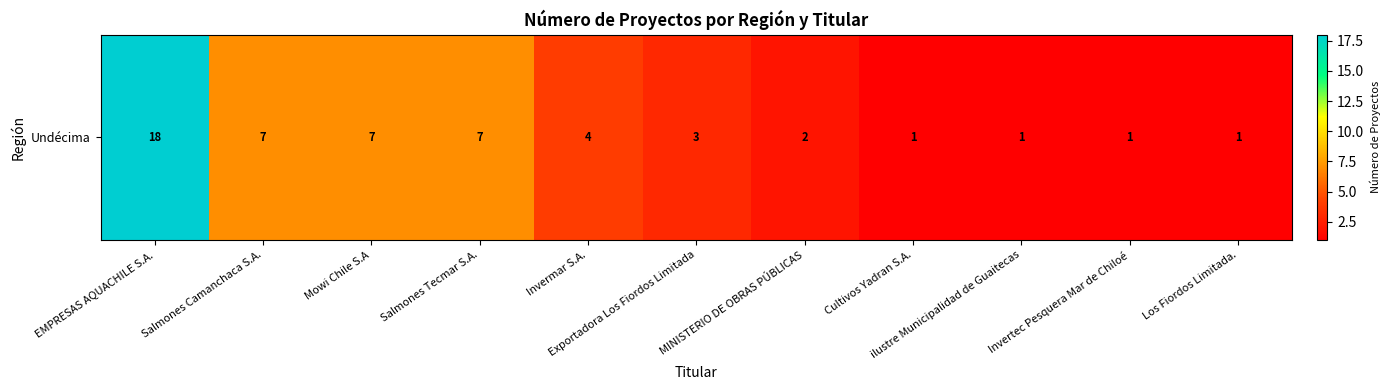

The chart shows a value of 3 at Exportadora Los Fiordos Limitada. True or false?

True